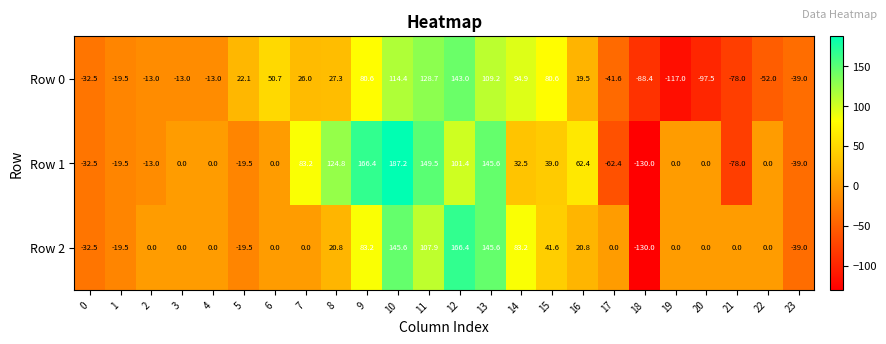

How many distinct data groups are displayed?

3